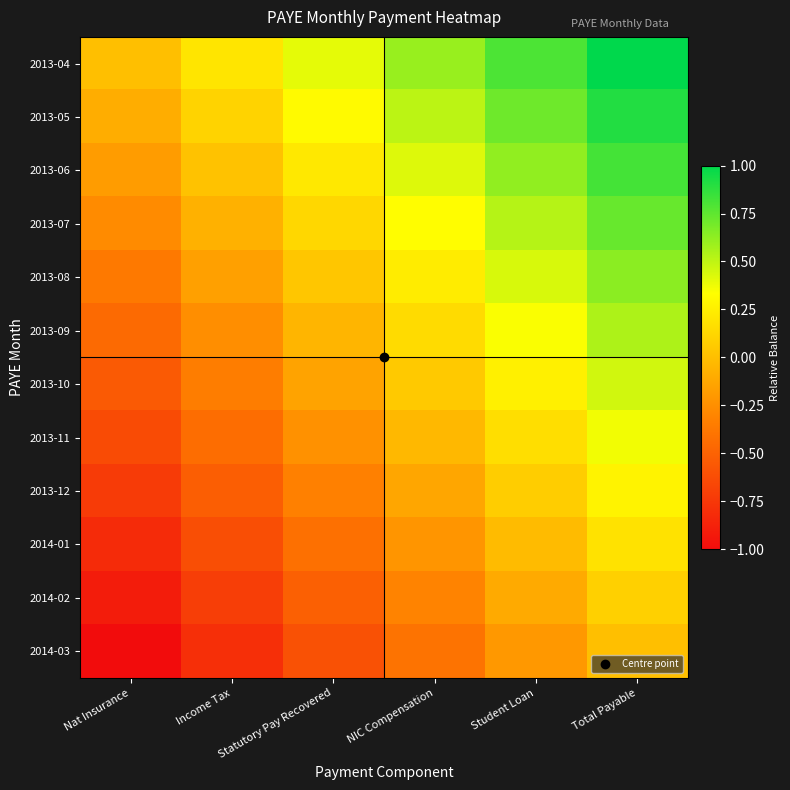

What is the spread (max minus min) of values at Total Payable?

1.0